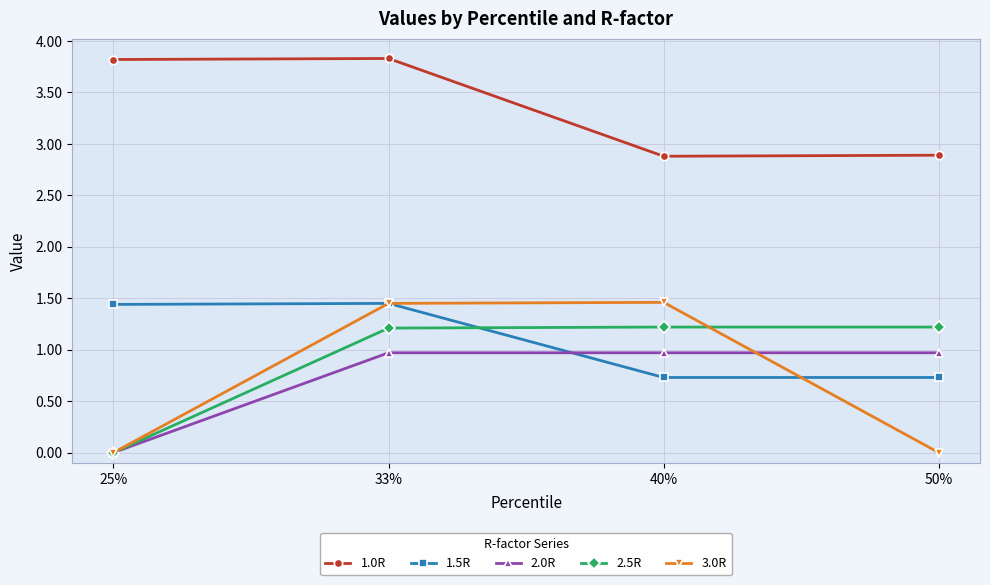

True or false: 1.0R and 2.0R intersect in this chart.

False